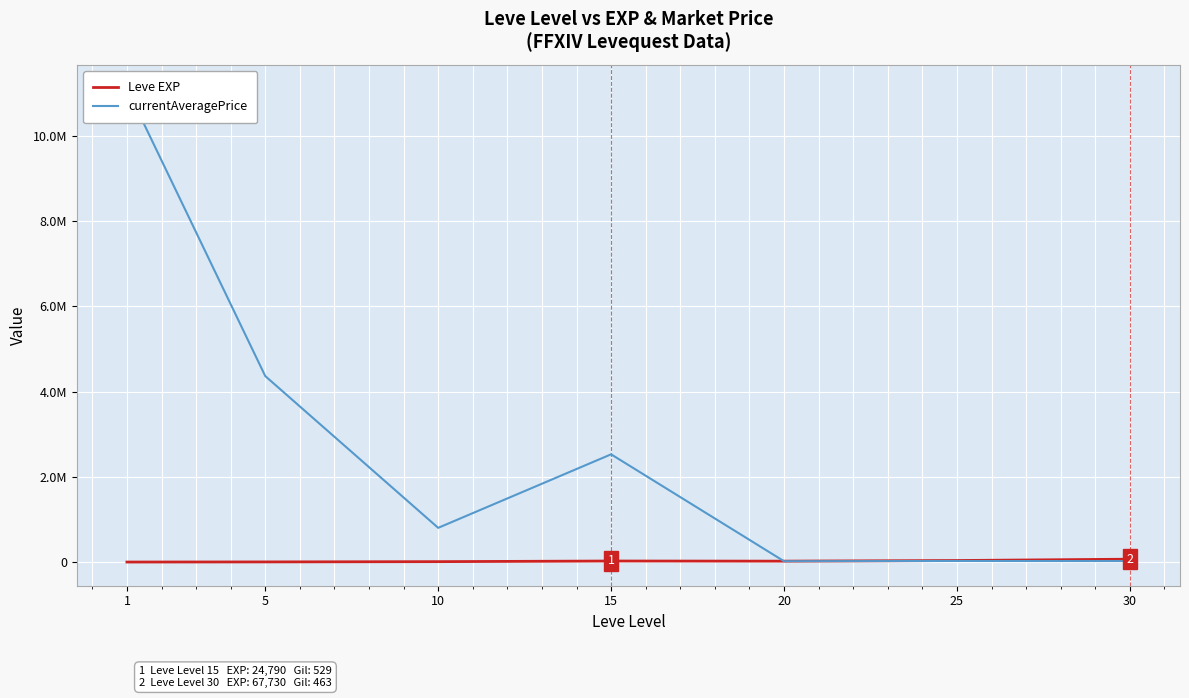

What is the difference between the maximum and minimum values in the currentAveragePrice series?

11091195